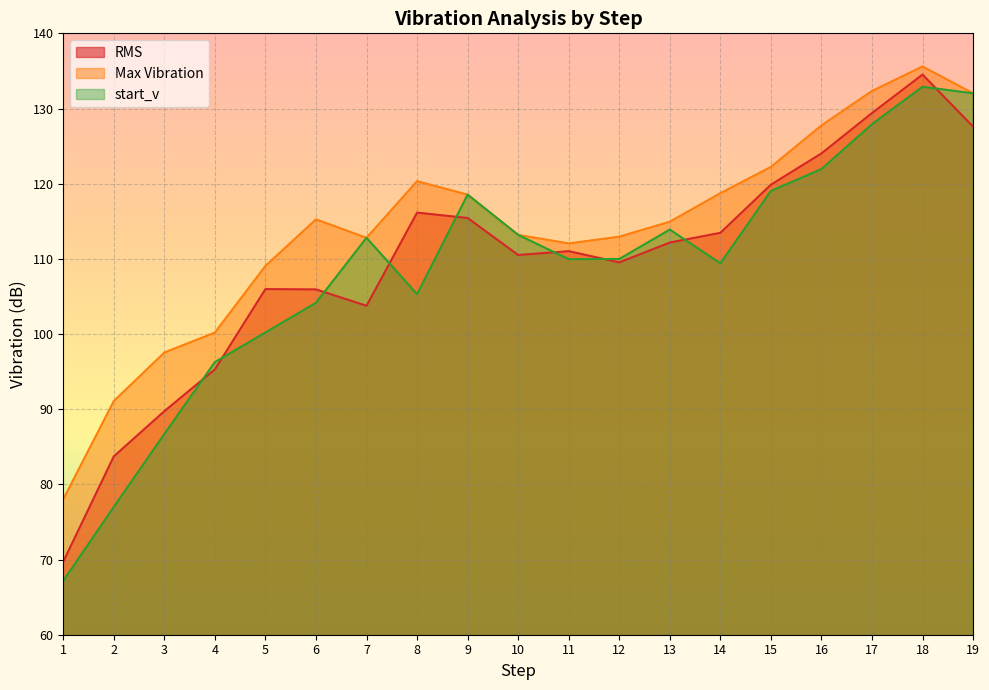

Is it true that start_v equals 55.6 at 12?

False